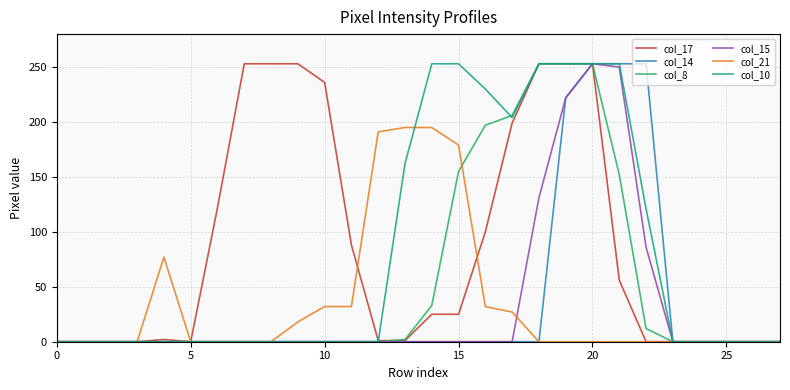

What is the greatest value displayed?

253